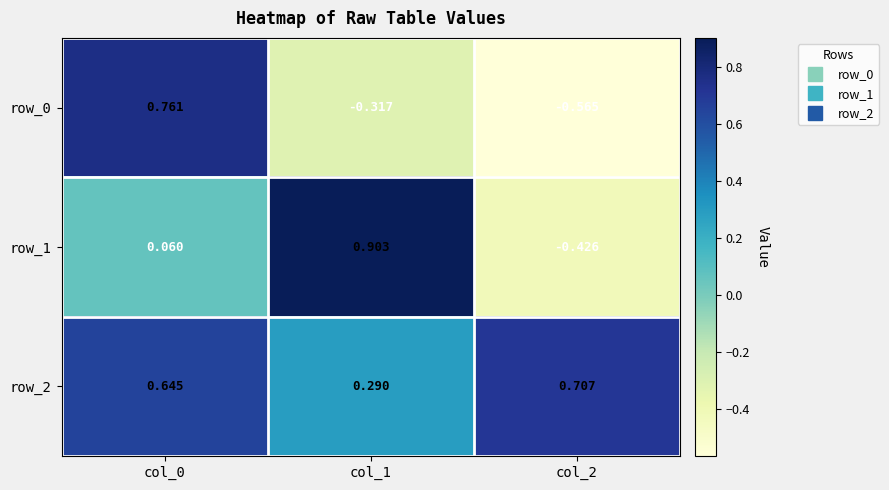

Is the value of row_2 at col_1 greater than the value of row_1 at col_2?

Yes